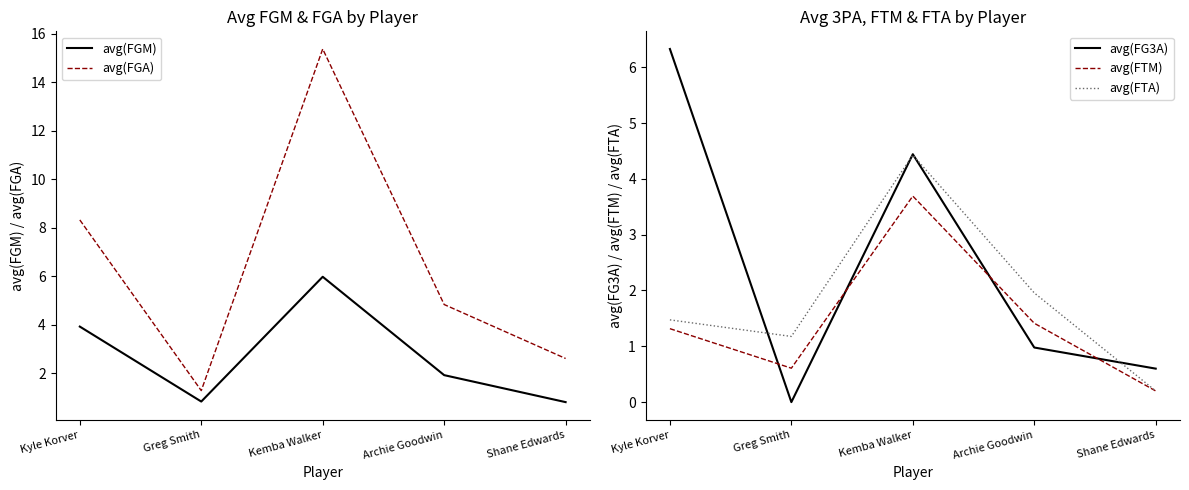

Is it true that avg(FGA) equals 24.9 at Kemba Walker?

False